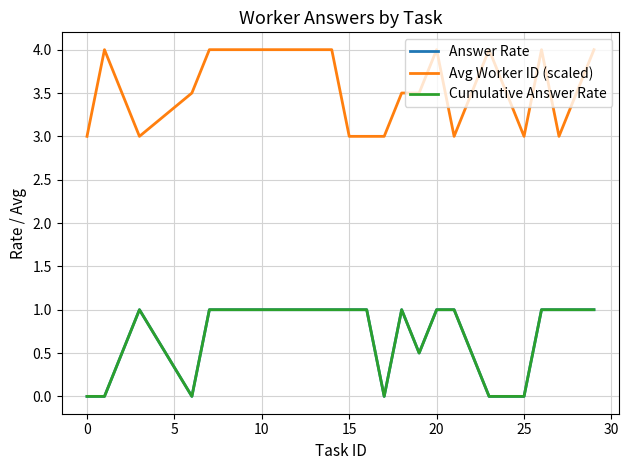

Does the chart display data point markers on the line(s)?

No